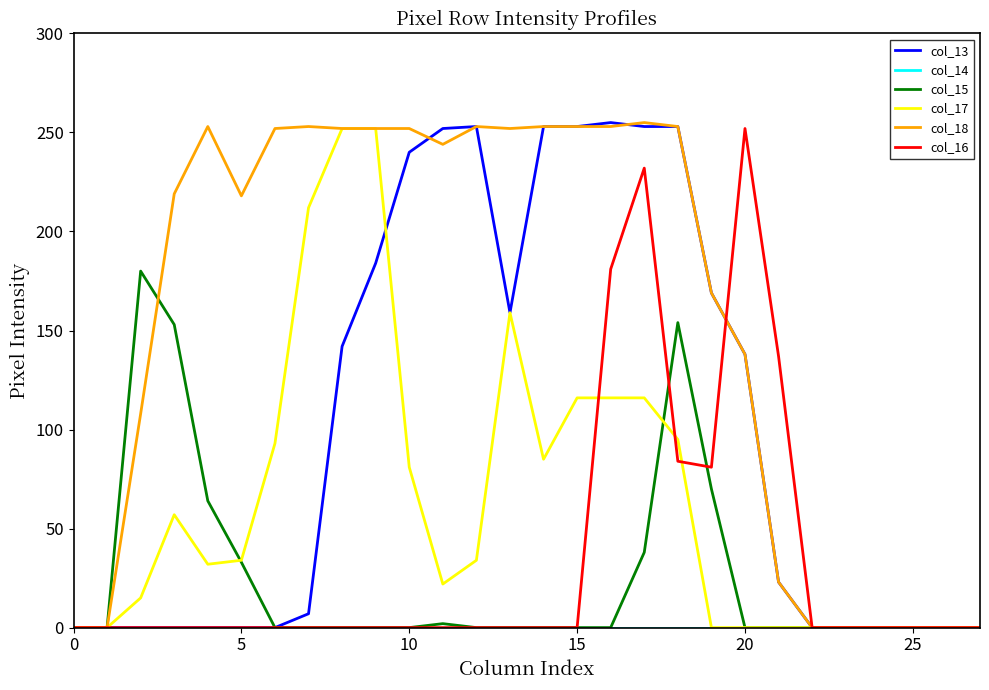

What is the maximum value shown in the chart?

255